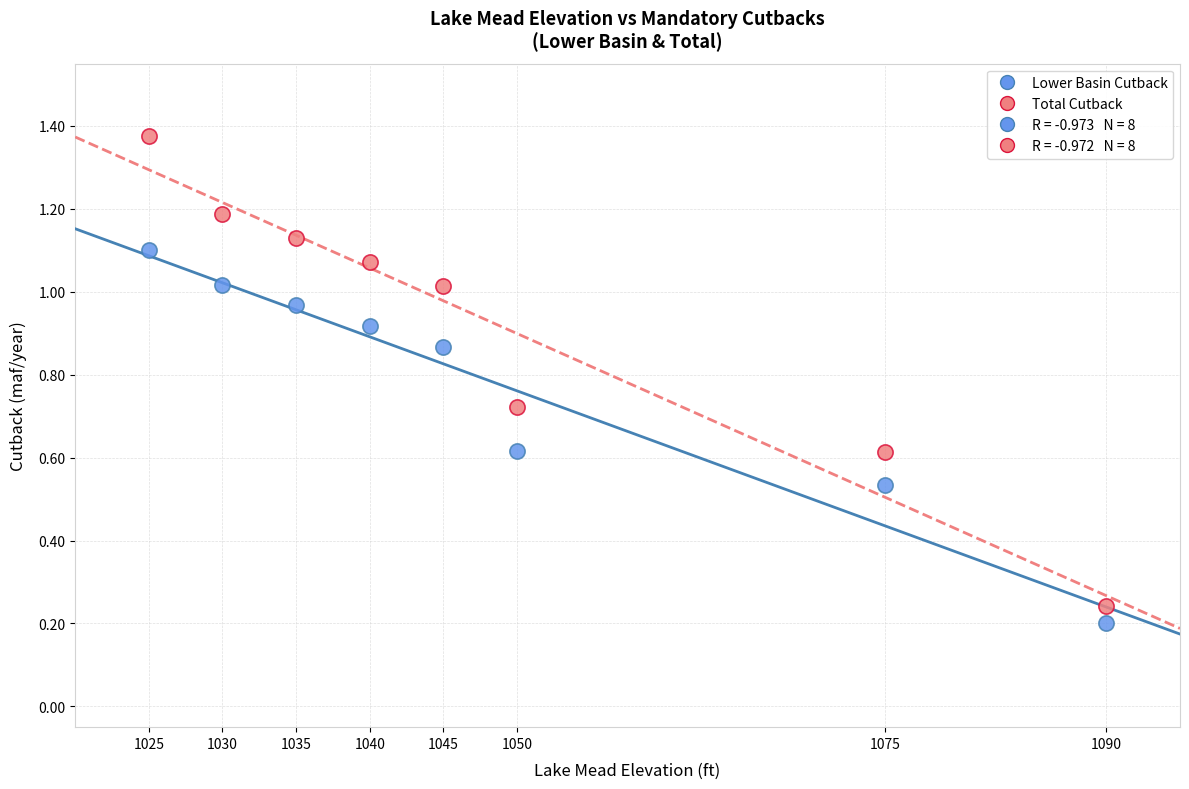

Across all data points, what is the range of X values (max minus min)?

65.0